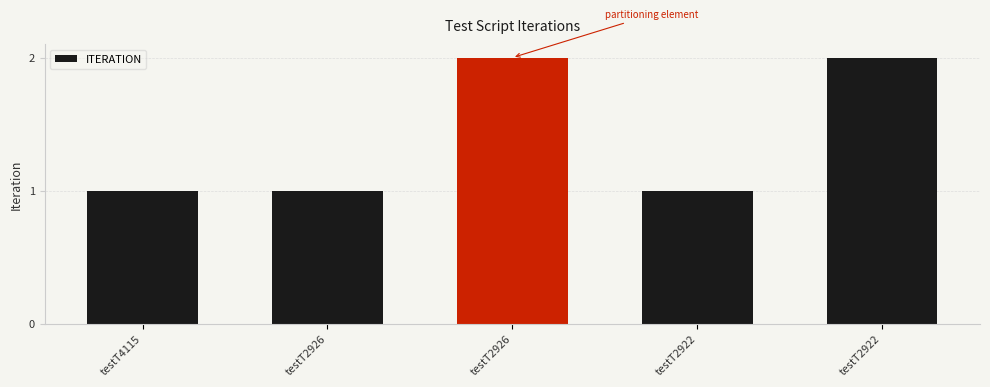

Count the number of categories in the chart.

5